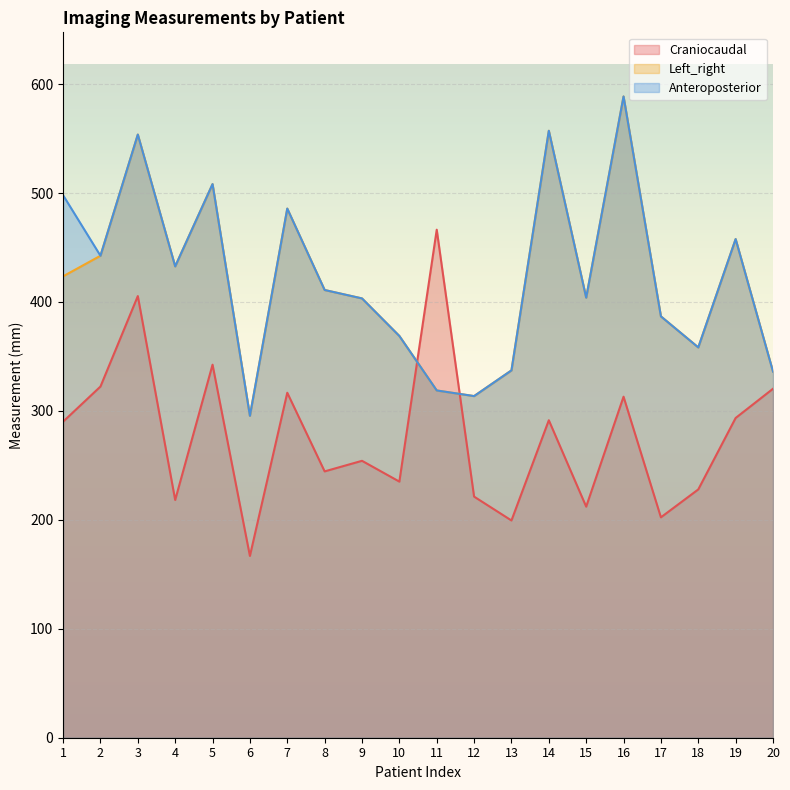

What is the value of the Left_right point at the 3rd from the left?

553.7